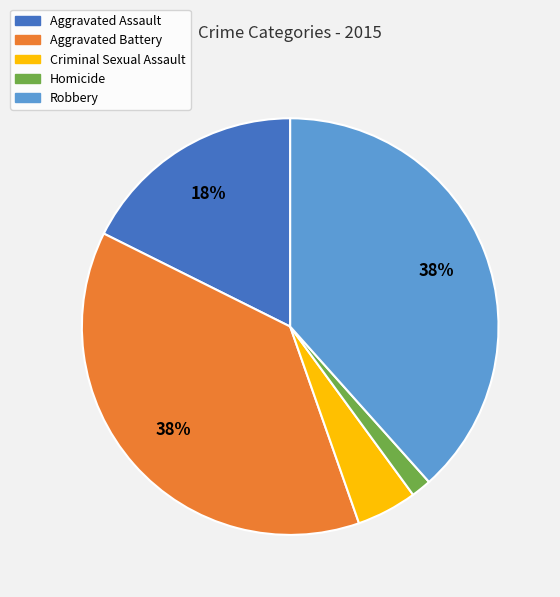

Is there a majority slice in this chart?

No